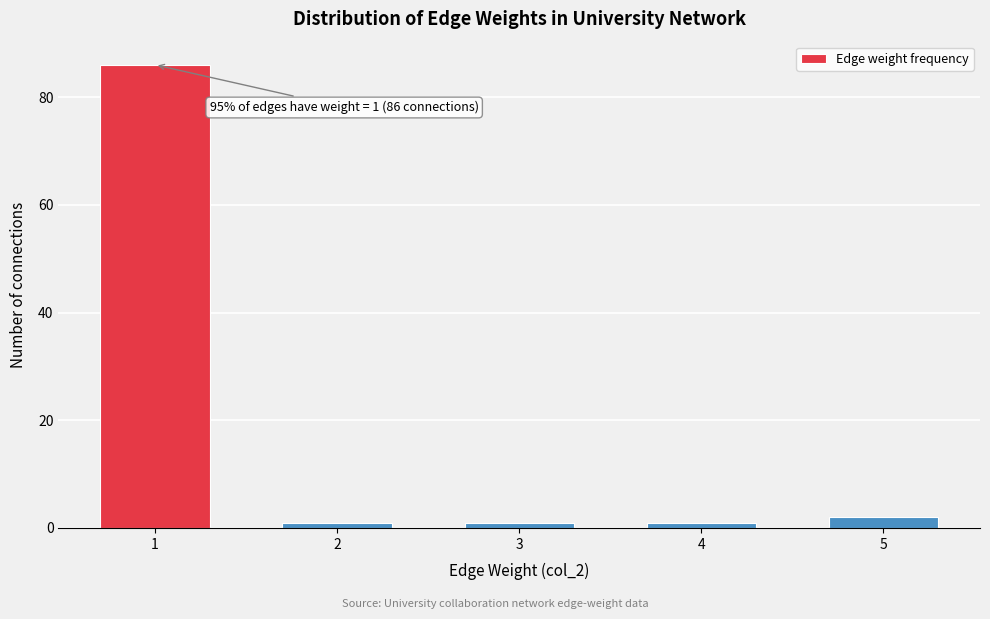

Reading left to right, list all the values displayed in this chart.

1=86	2=1	3=1	4=1	5=2